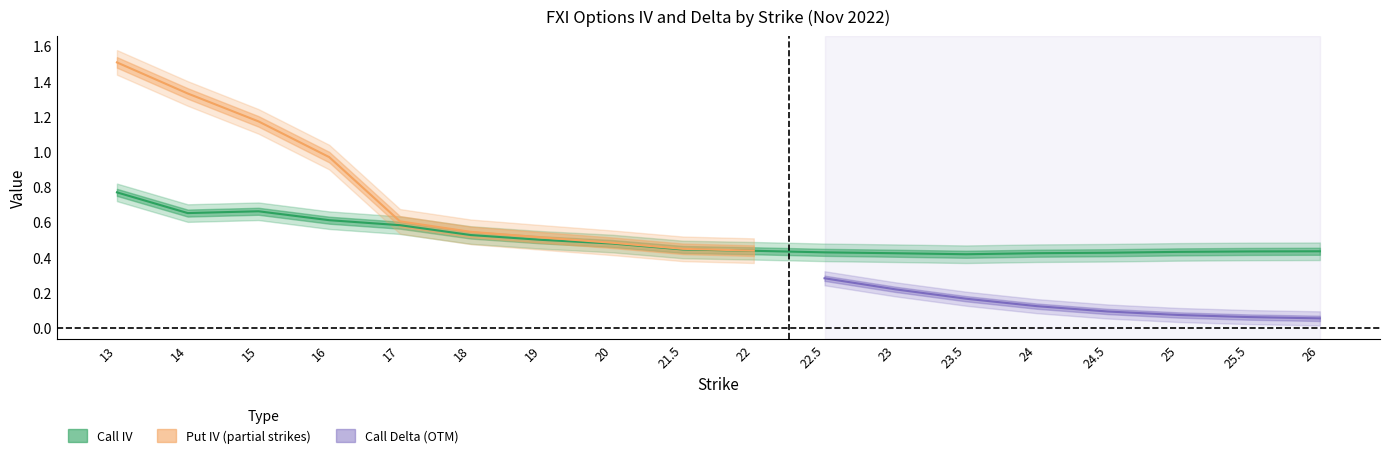

In call_iv, how many points are lower than both neighbors (excluding endpoints)?

2